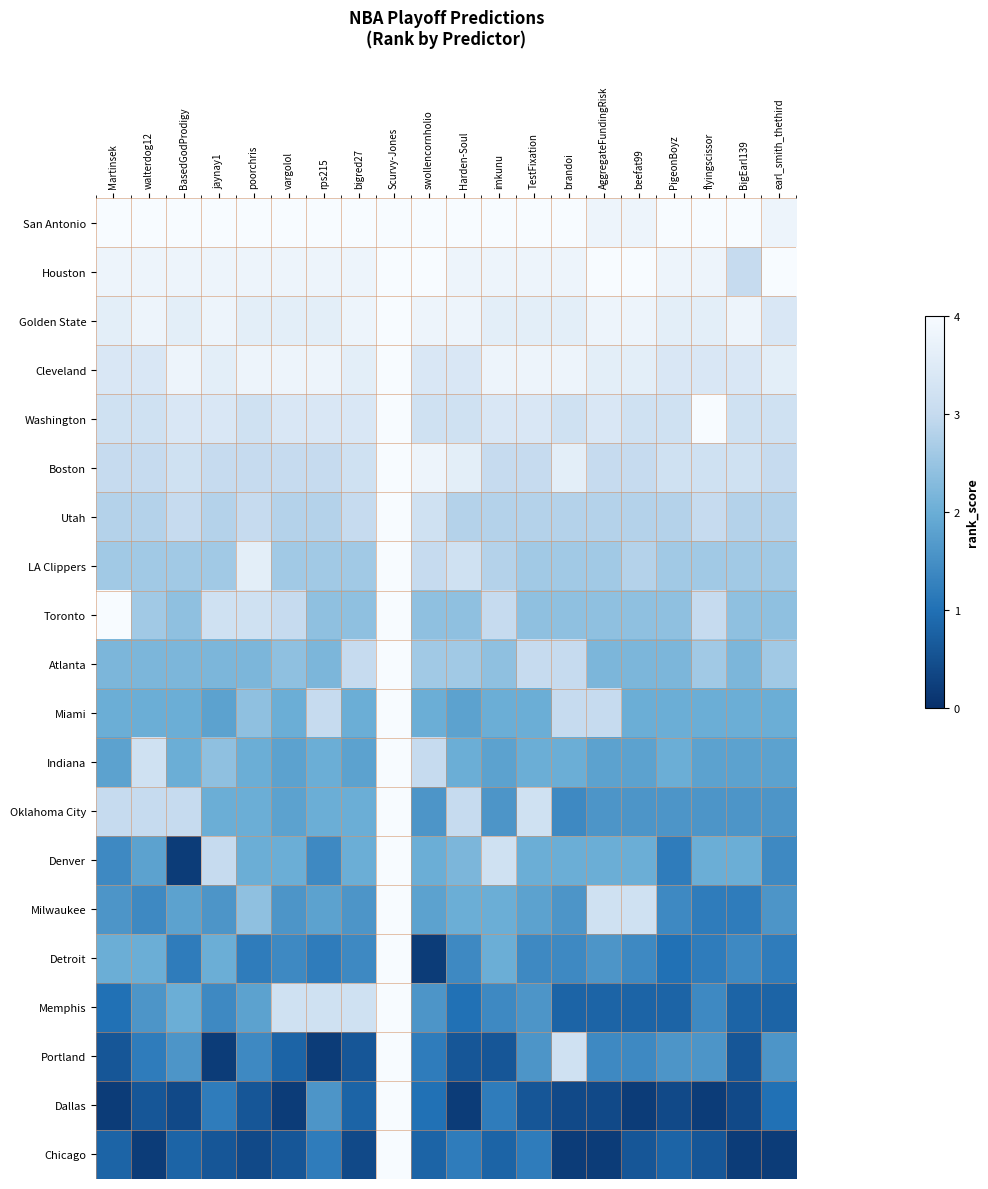

Reading left to right, list all the values displayed in this chart.

San Antonio: Martinsek=4.0	walterdog12=4.0	BasedGodProdigy=4.0	jaynay1=4.0	poorchris=4.0	vargolol=4.0	rps215=4.0	bigred27=4.0	Scurvy-Jones=4.0	swollencornholio=4.0	Harden-Soul=4.0	imkunu=4.0	TestFixation=4.0	brandoi=4.0	AggregateFundingRisk=3.8	beefat99=3.8	PigeonBoyz=4.0	flyingscissor=4.0	BigEarl139=4.0	earl_smith_thethird=3.8
Houston: Martinsek=3.8	walterdog12=3.8	BasedGodProdigy=3.8	jaynay1=3.8	poorchris=3.8	vargolol=3.8	rps215=3.8	bigred27=3.8	Scurvy-Jones=4.0	swollencornholio=4.0	Harden-Soul=3.8	imkunu=3.8	TestFixation=3.8	brandoi=3.8	AggregateFundingRisk=4.0	beefat99=4.0	PigeonBoyz=3.8	flyingscissor=3.8	BigEarl139=3.0	earl_smith_thethird=4.0
Golden State: Martinsek=3.6	walterdog12=3.8	BasedGodProdigy=3.6	jaynay1=3.8	poorchris=3.6	vargolol=3.6	rps215=3.6	bigred27=3.8	Scurvy-Jones=4.0	swollencornholio=3.8	Harden-Soul=3.8	imkunu=3.6	TestFixation=3.6	brandoi=3.6	AggregateFundingRisk=3.8	beefat99=3.8	PigeonBoyz=3.6	flyingscissor=3.6	BigEarl139=3.8	earl_smith_thethird=3.4
Cleveland: Martinsek=3.4	walterdog12=3.4	BasedGodProdigy=3.8	jaynay1=3.6	poorchris=3.8	vargolol=3.8	rps215=3.8	bigred27=3.6	Scurvy-Jones=4.0	swollencornholio=3.4	Harden-Soul=3.4	imkunu=3.8	TestFixation=3.8	brandoi=3.8	AggregateFundingRisk=3.6	beefat99=3.6	PigeonBoyz=3.4	flyingscissor=3.4	BigEarl139=3.4	earl_smith_thethird=3.6
Washington: Martinsek=3.2	walterdog12=3.2	BasedGodProdigy=3.4	jaynay1=3.4	poorchris=3.2	vargolol=3.4	rps215=3.4	bigred27=3.4	Scurvy-Jones=4.0	swollencornholio=3.2	Harden-Soul=3.2	imkunu=3.4	TestFixation=3.4	brandoi=3.2	AggregateFundingRisk=3.4	beefat99=3.2	PigeonBoyz=3.2	flyingscissor=4.0	BigEarl139=3.2	earl_smith_thethird=3.2
Boston: Martinsek=3.0	walterdog12=3.0	BasedGodProdigy=3.2	jaynay1=3.0	poorchris=3.0	vargolol=3.0	rps215=3.0	bigred27=3.2	Scurvy-Jones=4.0	swollencornholio=3.8	Harden-Soul=3.6	imkunu=3.0	TestFixation=3.0	brandoi=3.6	AggregateFundingRisk=3.0	beefat99=3.0	PigeonBoyz=3.2	flyingscissor=3.2	BigEarl139=3.2	earl_smith_thethird=3.0
Utah: Martinsek=2.8	walterdog12=2.8	BasedGodProdigy=3.0	jaynay1=2.8	poorchris=3.0	vargolol=2.8	rps215=2.8	bigred27=3.0	Scurvy-Jones=4.0	swollencornholio=3.2	Harden-Soul=2.8	imkunu=2.8	TestFixation=2.8	brandoi=2.8	AggregateFundingRisk=2.8	beefat99=2.8	PigeonBoyz=2.8	flyingscissor=3.0	BigEarl139=2.8	earl_smith_thethird=2.8
LA Clippers: Martinsek=2.6	walterdog12=2.6	BasedGodProdigy=2.6	jaynay1=2.6	poorchris=3.6	vargolol=2.6	rps215=2.6	bigred27=2.6	Scurvy-Jones=4.0	swollencornholio=3.0	Harden-Soul=3.2	imkunu=2.8	TestFixation=2.6	brandoi=2.6	AggregateFundingRisk=2.6	beefat99=2.8	PigeonBoyz=2.6	flyingscissor=2.6	BigEarl139=2.6	earl_smith_thethird=2.6
Toronto: Martinsek=4.0	walterdog12=2.6	BasedGodProdigy=2.4	jaynay1=3.2	poorchris=3.2	vargolol=3.0	rps215=2.4	bigred27=2.4	Scurvy-Jones=4.0	swollencornholio=2.4	Harden-Soul=2.4	imkunu=3.0	TestFixation=2.4	brandoi=2.4	AggregateFundingRisk=2.4	beefat99=2.4	PigeonBoyz=2.4	flyingscissor=3.0	BigEarl139=2.4	earl_smith_thethird=2.4
Atlanta: Martinsek=2.2	walterdog12=2.2	BasedGodProdigy=2.2	jaynay1=2.2	poorchris=2.2	vargolol=2.4	rps215=2.2	bigred27=3.0	Scurvy-Jones=4.0	swollencornholio=2.6	Harden-Soul=2.6	imkunu=2.4	TestFixation=3.0	brandoi=3.0	AggregateFundingRisk=2.2	beefat99=2.2	PigeonBoyz=2.2	flyingscissor=2.6	BigEarl139=2.2	earl_smith_thethird=2.6
Miami: Martinsek=2.0	walterdog12=2.0	BasedGodProdigy=2.0	jaynay1=1.8	poorchris=2.4	vargolol=2.0	rps215=3.0	bigred27=2.0	Scurvy-Jones=4.0	swollencornholio=2.0	Harden-Soul=1.8	imkunu=2.0	TestFixation=2.0	brandoi=3.0	AggregateFundingRisk=3.0	beefat99=2.0	PigeonBoyz=2.0	flyingscissor=2.0	BigEarl139=2.0	earl_smith_thethird=2.0
Indiana: Martinsek=1.8	walterdog12=3.2	BasedGodProdigy=2.0	jaynay1=2.4	poorchris=2.0	vargolol=1.8	rps215=2.0	bigred27=1.8	Scurvy-Jones=4.0	swollencornholio=3.0	Harden-Soul=2.0	imkunu=1.8	TestFixation=2.0	brandoi=2.0	AggregateFundingRisk=1.8	beefat99=1.8	PigeonBoyz=2.0	flyingscissor=1.8	BigEarl139=1.8	earl_smith_thethird=1.8
Oklahoma City: Martinsek=3.0	walterdog12=3.0	BasedGodProdigy=3.0	jaynay1=2.0	poorchris=2.0	vargolol=1.8	rps215=2.0	bigred27=2.0	Scurvy-Jones=4.0	swollencornholio=1.6	Harden-Soul=3.0	imkunu=1.6	TestFixation=3.2	brandoi=1.4	AggregateFundingRisk=1.6	beefat99=1.6	PigeonBoyz=1.6	flyingscissor=1.6	BigEarl139=1.6	earl_smith_thethird=1.6
Denver: Martinsek=1.4	walterdog12=1.8	BasedGodProdigy=0.2	jaynay1=3.0	poorchris=2.0	vargolol=2.0	rps215=1.4	bigred27=2.0	Scurvy-Jones=4.0	swollencornholio=2.0	Harden-Soul=2.2	imkunu=3.2	TestFixation=2.0	brandoi=2.0	AggregateFundingRisk=2.0	beefat99=2.0	PigeonBoyz=1.2	flyingscissor=2.0	BigEarl139=2.0	earl_smith_thethird=1.4
Milwaukee: Martinsek=1.6	walterdog12=1.4	BasedGodProdigy=1.8	jaynay1=1.6	poorchris=2.4	vargolol=1.6	rps215=1.8	bigred27=1.6	Scurvy-Jones=4.0	swollencornholio=1.8	Harden-Soul=2.0	imkunu=2.0	TestFixation=1.8	brandoi=1.6	AggregateFundingRisk=3.2	beefat99=3.2	PigeonBoyz=1.4	flyingscissor=1.2	BigEarl139=1.2	earl_smith_thethird=1.6
Detroit: Martinsek=2.0	walterdog12=2.0	BasedGodProdigy=1.2	jaynay1=2.0	poorchris=1.2	vargolol=1.4	rps215=1.2	bigred27=1.4	Scurvy-Jones=4.0	swollencornholio=0.2	Harden-Soul=1.4	imkunu=2.0	TestFixation=1.4	brandoi=1.4	AggregateFundingRisk=1.6	beefat99=1.4	PigeonBoyz=1.0	flyingscissor=1.2	BigEarl139=1.4	earl_smith_thethird=1.2
Memphis: Martinsek=1.0	walterdog12=1.6	BasedGodProdigy=2.0	jaynay1=1.4	poorchris=1.8	vargolol=3.2	rps215=3.2	bigred27=3.2	Scurvy-Jones=4.0	swollencornholio=1.6	Harden-Soul=1.0	imkunu=1.4	TestFixation=1.6	brandoi=0.8	AggregateFundingRisk=0.8	beefat99=0.8	PigeonBoyz=0.8	flyingscissor=1.4	BigEarl139=0.8	earl_smith_thethird=0.8
Portland: Martinsek=0.6	walterdog12=1.2	BasedGodProdigy=1.6	jaynay1=0.2	poorchris=1.4	vargolol=0.8	rps215=0.2	bigred27=0.6	Scurvy-Jones=4.0	swollencornholio=1.2	Harden-Soul=0.6	imkunu=0.6	TestFixation=1.6	brandoi=3.2	AggregateFundingRisk=1.4	beefat99=1.4	PigeonBoyz=1.6	flyingscissor=1.6	BigEarl139=0.6	earl_smith_thethird=1.6
Dallas: Martinsek=0.2	walterdog12=0.6	BasedGodProdigy=0.4	jaynay1=1.2	poorchris=0.6	vargolol=0.2	rps215=1.6	bigred27=0.8	Scurvy-Jones=4.0	swollencornholio=1.0	Harden-Soul=0.2	imkunu=1.2	TestFixation=0.6	brandoi=0.4	AggregateFundingRisk=0.4	beefat99=0.2	PigeonBoyz=0.4	flyingscissor=0.2	BigEarl139=0.4	earl_smith_thethird=1.0
Chicago: Martinsek=0.8	walterdog12=0.2	BasedGodProdigy=0.8	jaynay1=0.6	poorchris=0.4	vargolol=0.6	rps215=1.2	bigred27=0.4	Scurvy-Jones=4.0	swollencornholio=0.8	Harden-Soul=1.2	imkunu=0.8	TestFixation=1.2	brandoi=0.2	AggregateFundingRisk=0.2	beefat99=0.6	PigeonBoyz=0.8	flyingscissor=0.6	BigEarl139=0.2	earl_smith_thethird=0.2